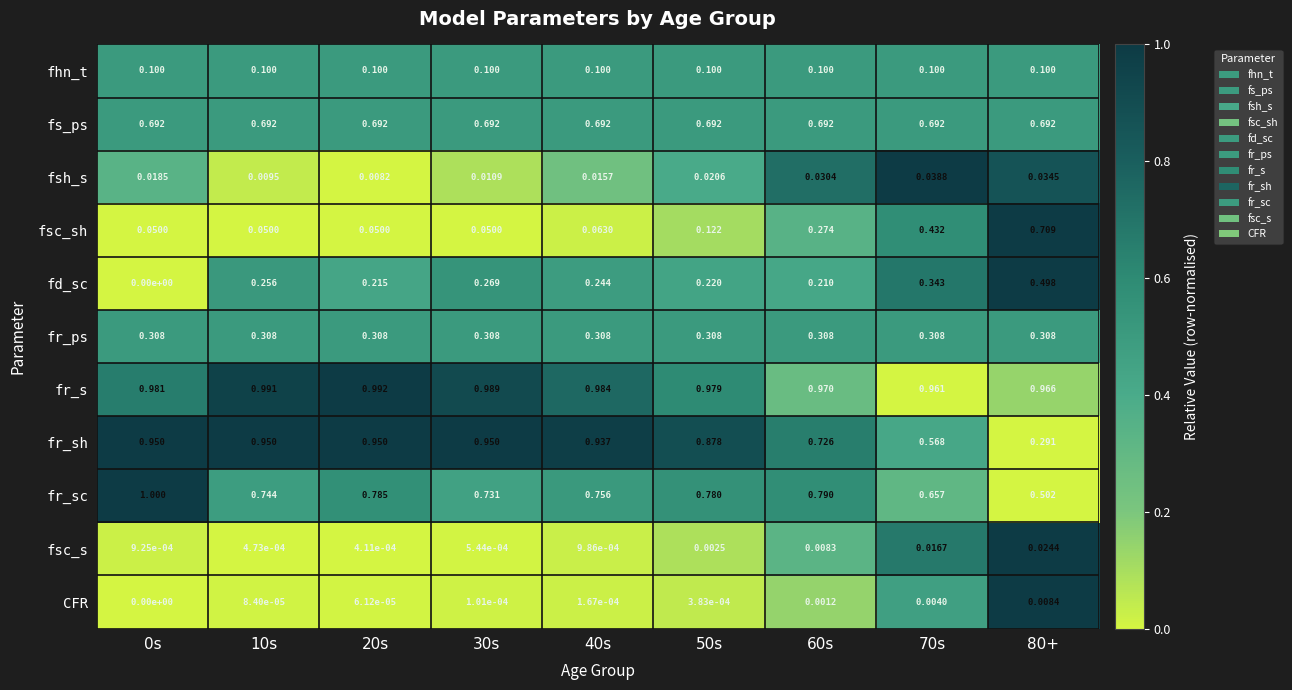

Rank the series by their maximum value, from lowest to highest.

CFR, fsc_s, fsh_s, fhn_t, fr_ps, fd_sc, fs_ps, fsc_sh, fr_sh, fr_s, fr_sc